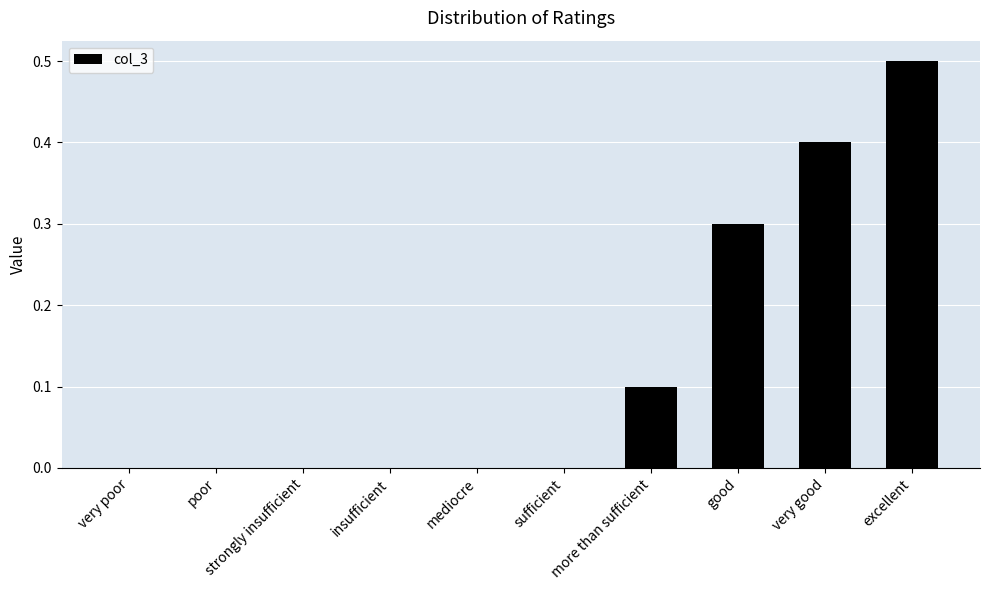

What is the sum of all values?

1.3